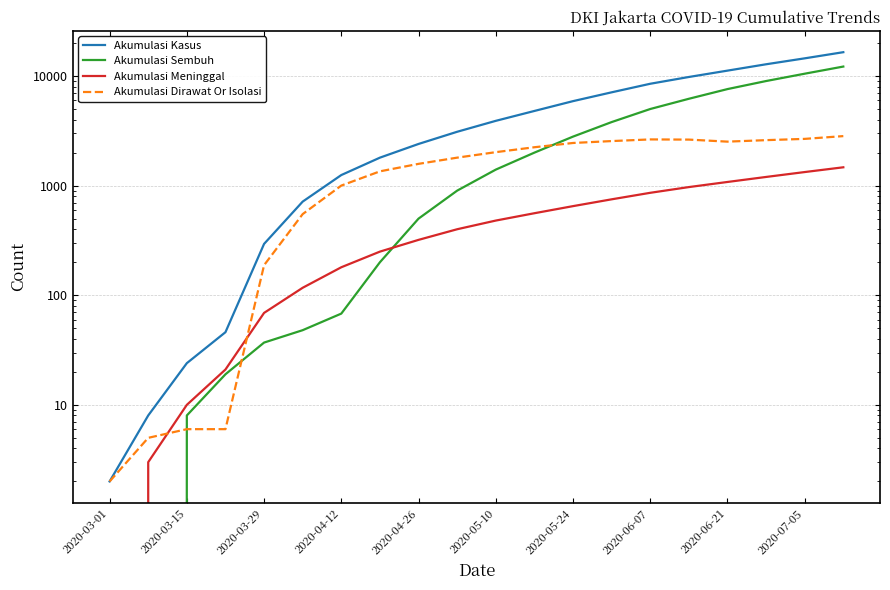

What position from the left is 2020-05-10?

6